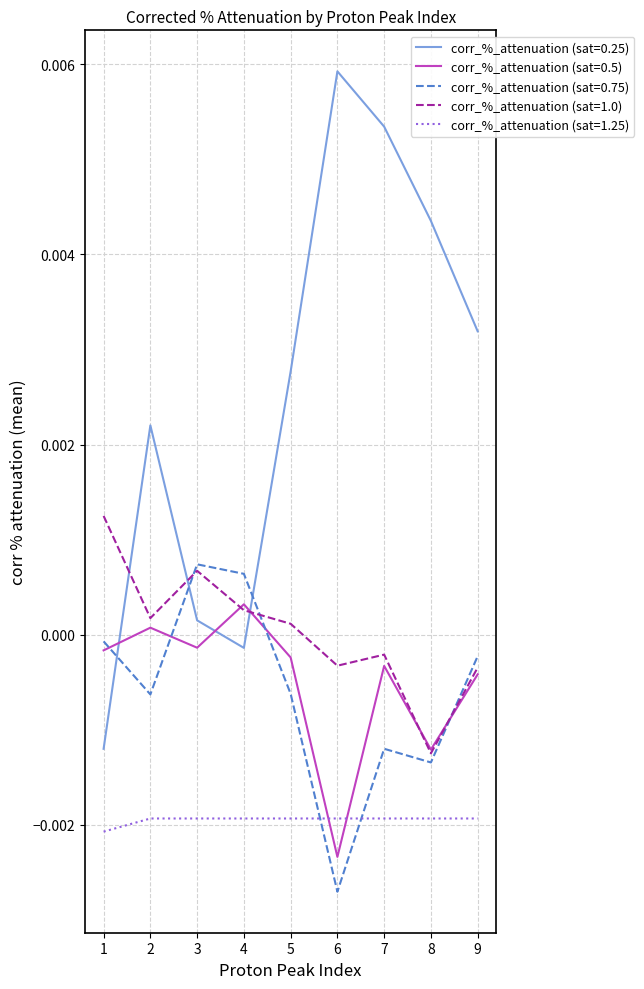

Between which two adjacent categories do corr_%_attenuation (sat=0.25) and corr_%_attenuation (sat=0.5) first intersect?

1 and 2